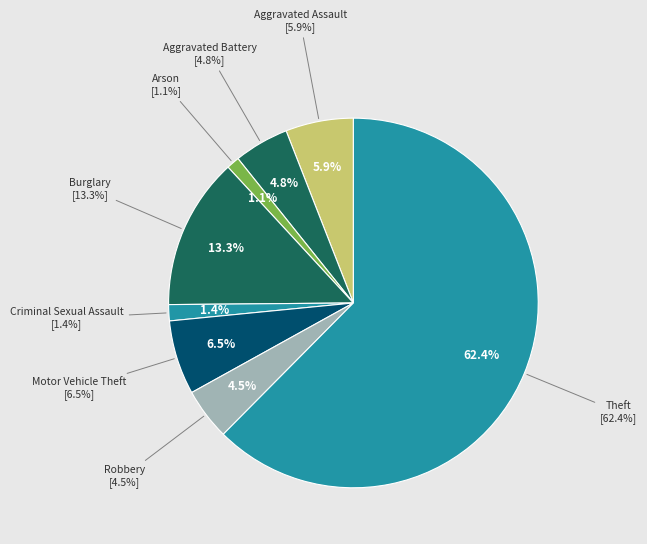

Which has a higher value, Burglary or Criminal Sexual Assault?

Burglary